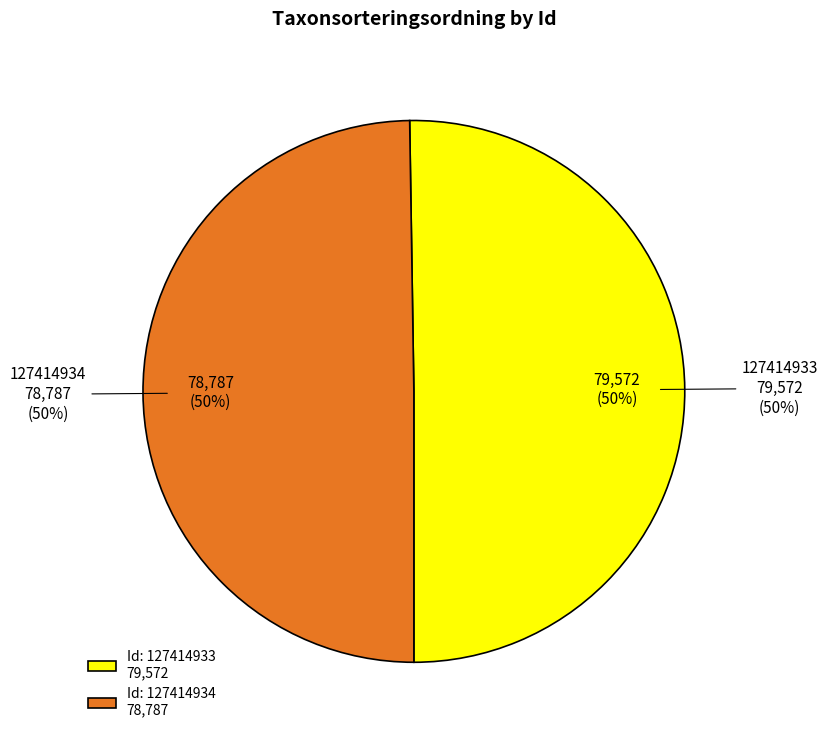

The 127414934 slice represents 56% of the pie. True or false?

False